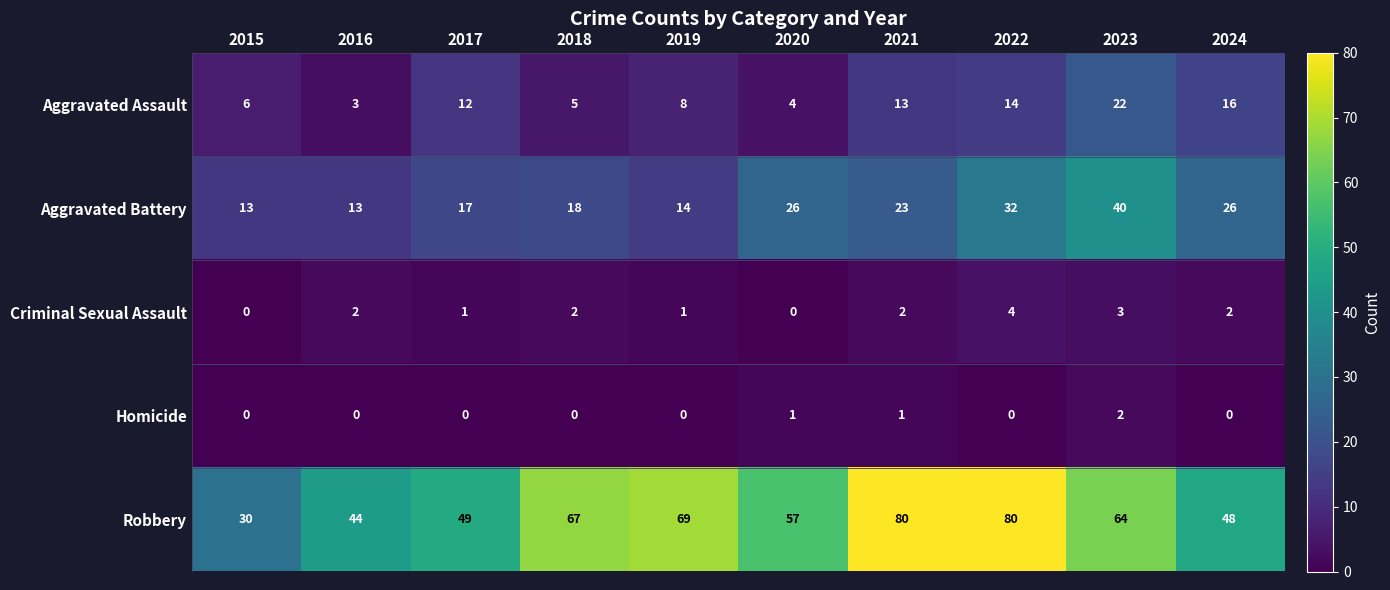

The Robbery series shows 80 at 2021. True or false?

True